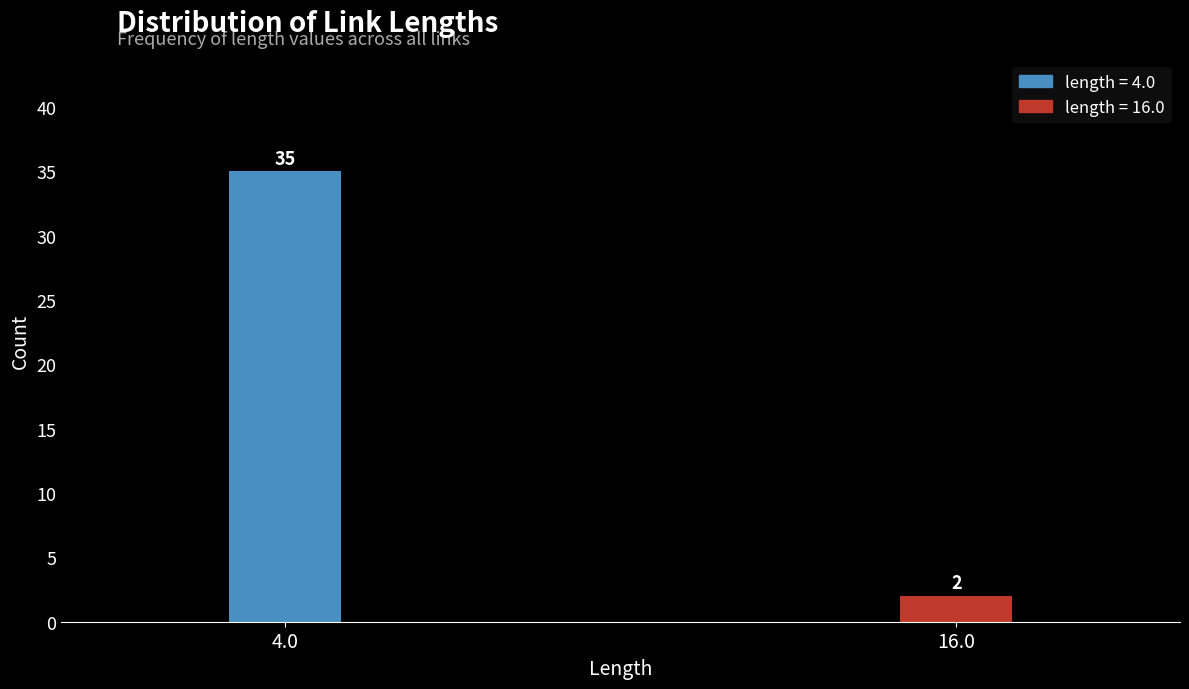

Reading left to right, list all the values displayed in this chart.

35	2